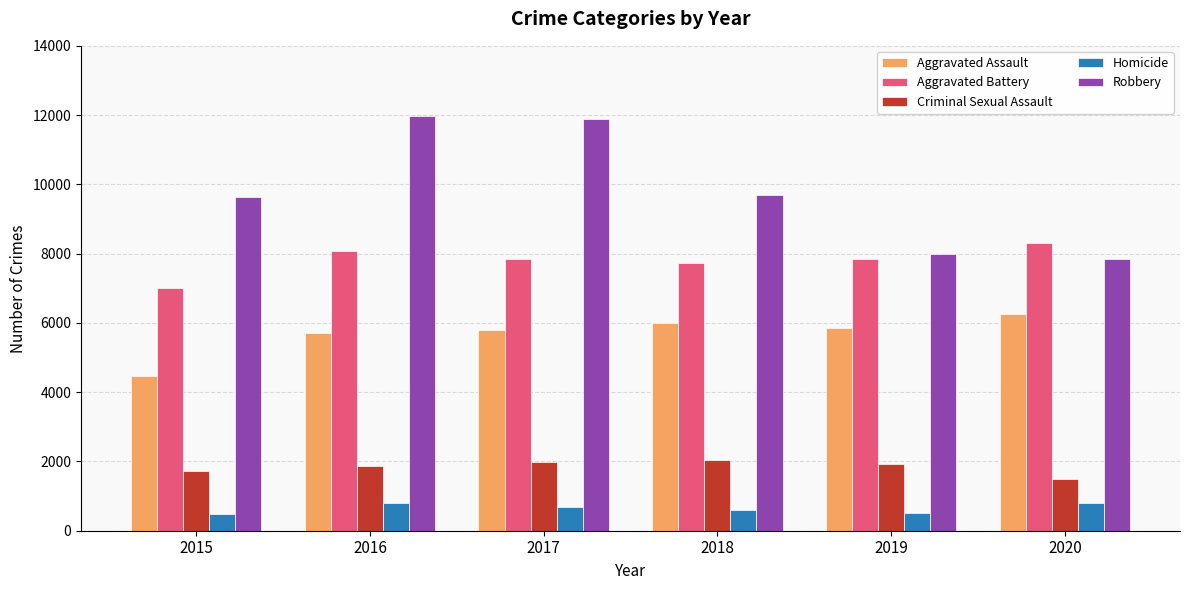

What is the difference between the Homicide values at 2017 and 2016?

114